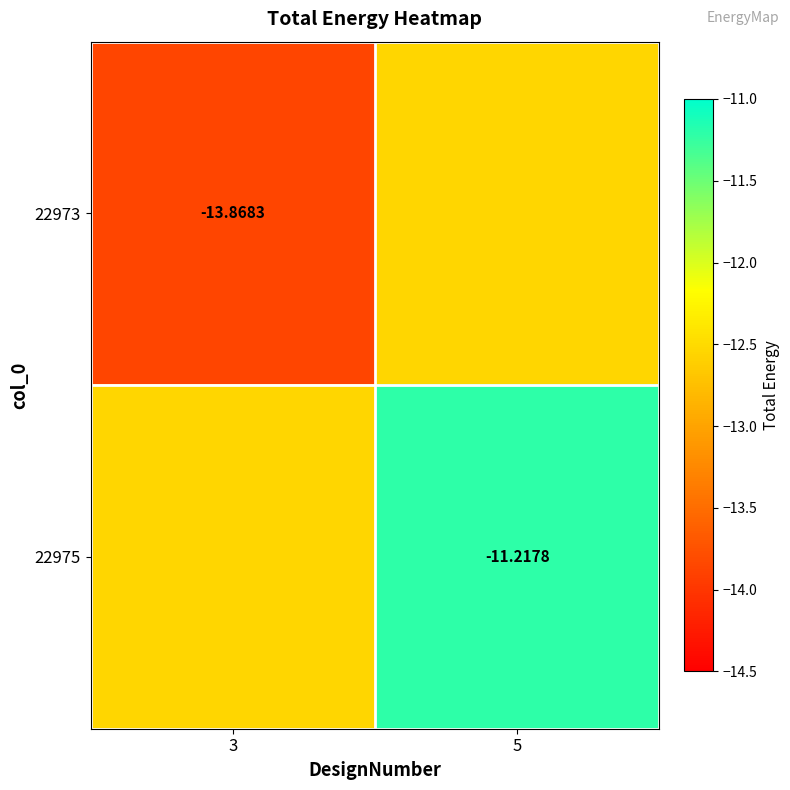

At which label does 22975 reach its minimum?

3